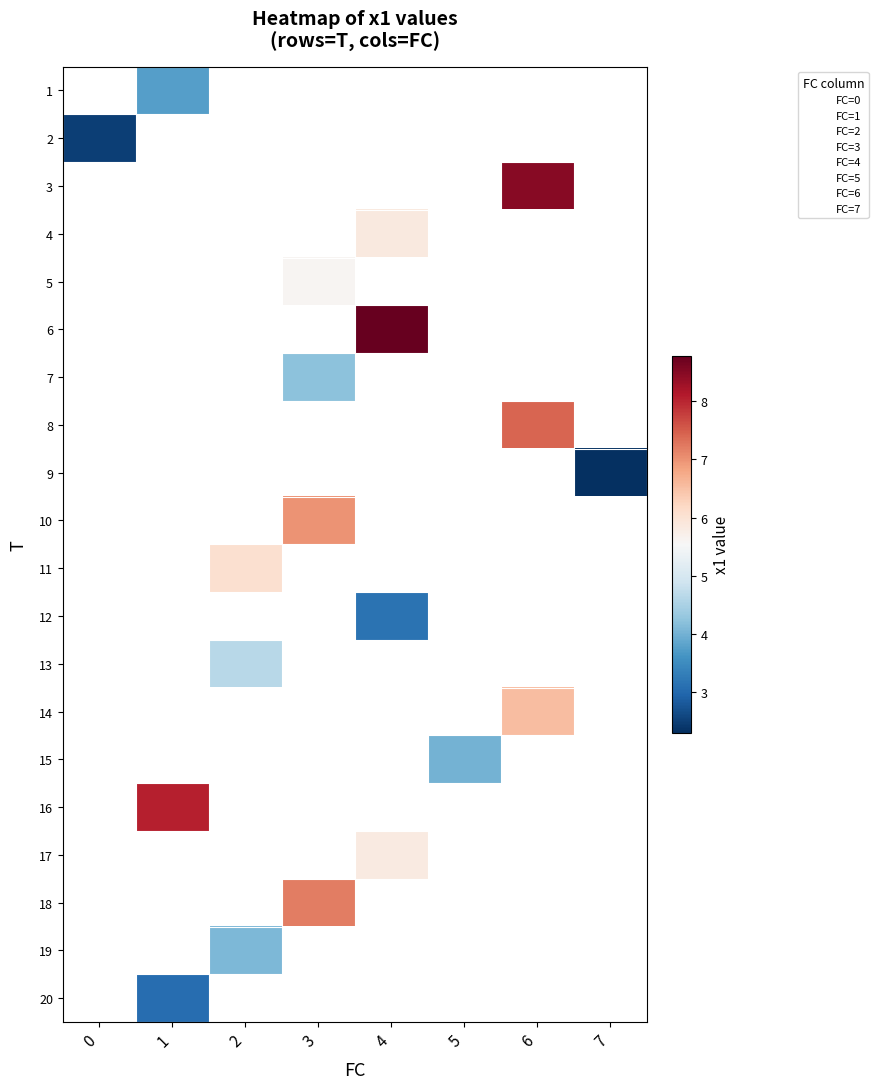

At which label is 1 closest to 1?

T